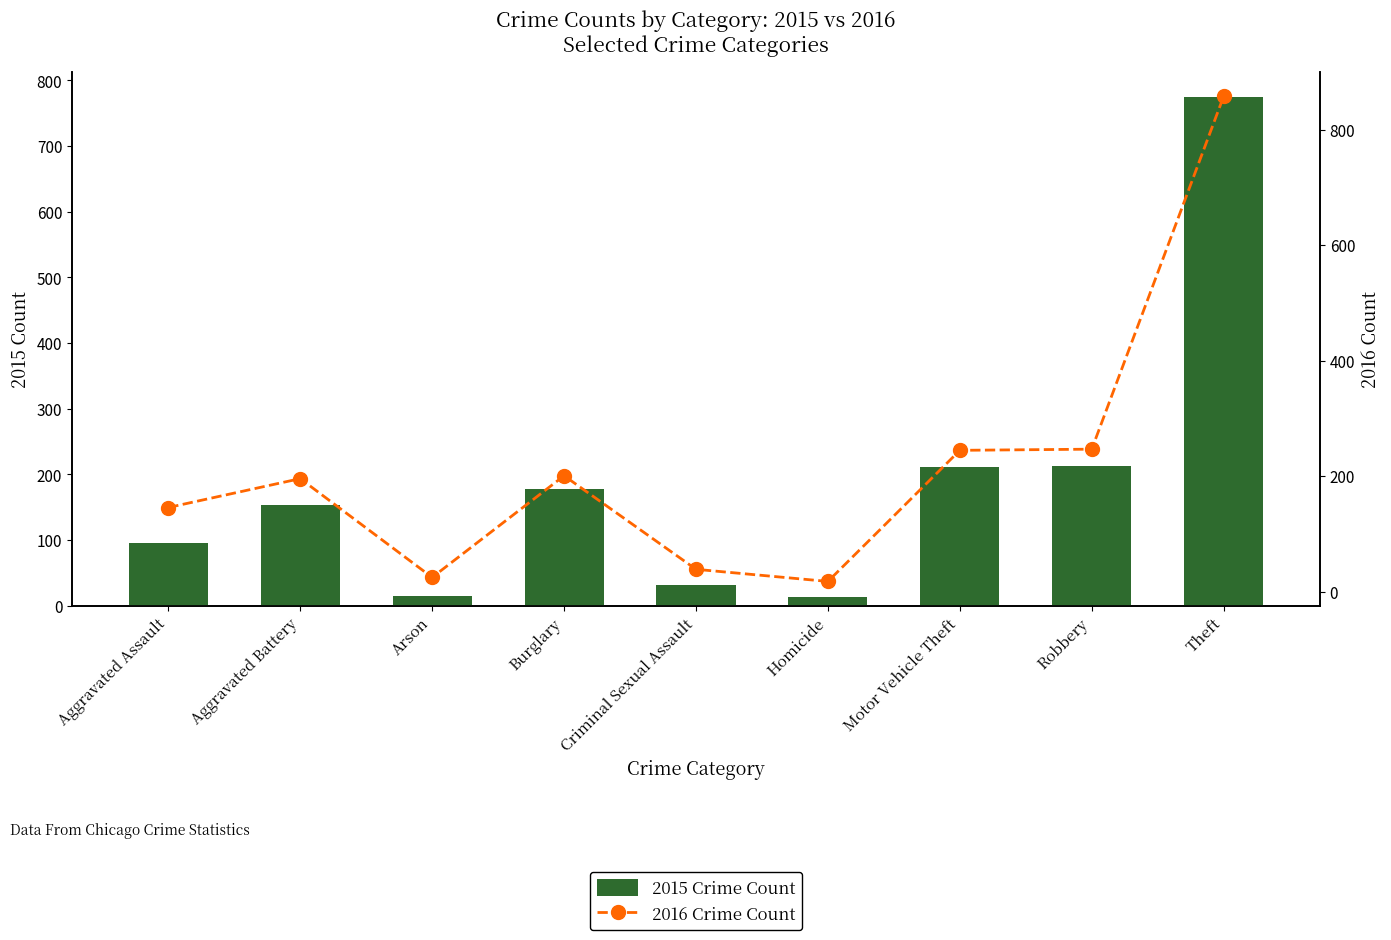

Reading right to left, what are all the values shown in this chart?

2015 Crime Count: 774	212	211	13	31	178	15	154	95
2016 Crime Count: 858	247	245	18	39	201	25	196	146